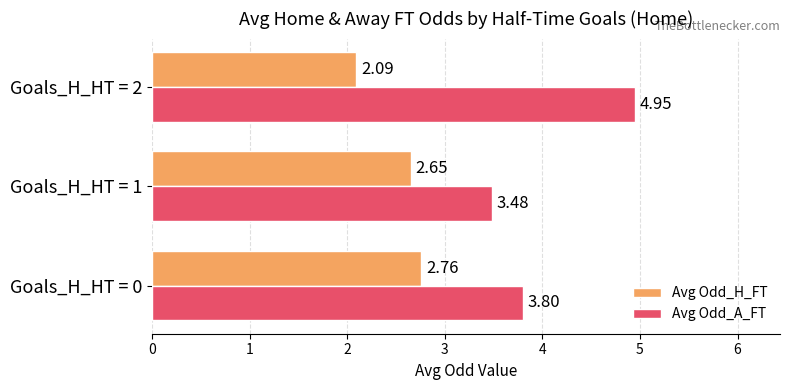

List the series in order of their overall mean, highest first.

Avg Odd_A_FT, Avg Odd_H_FT